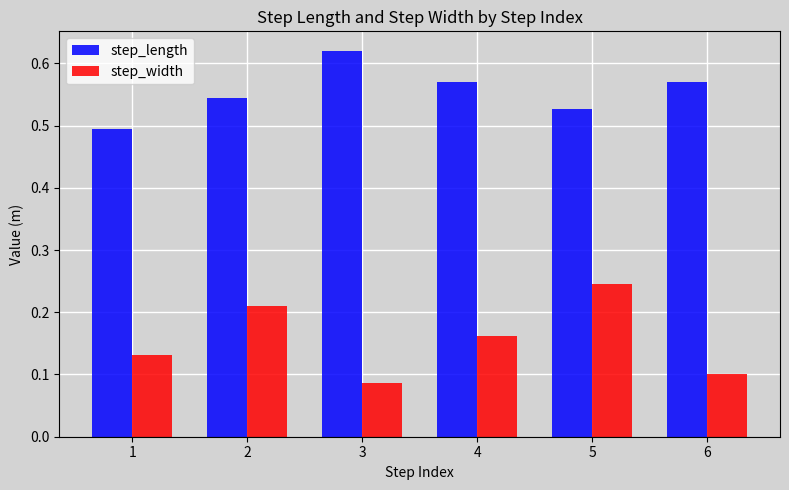

Count the step_length values in the range 0 to 1.

6